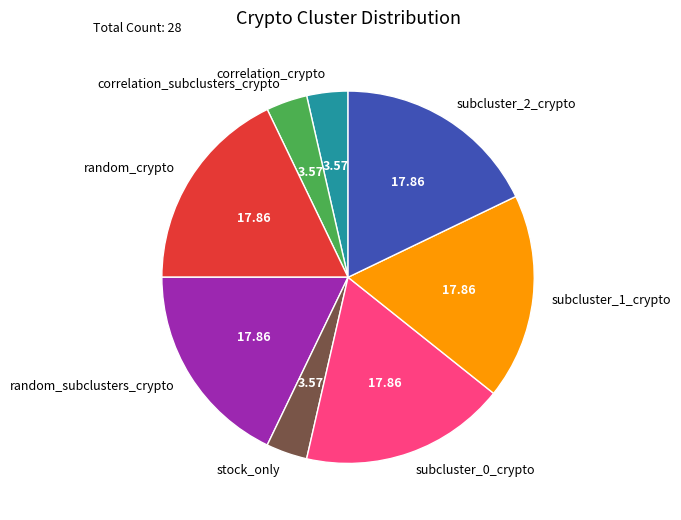

Is there a majority slice in this chart?

No